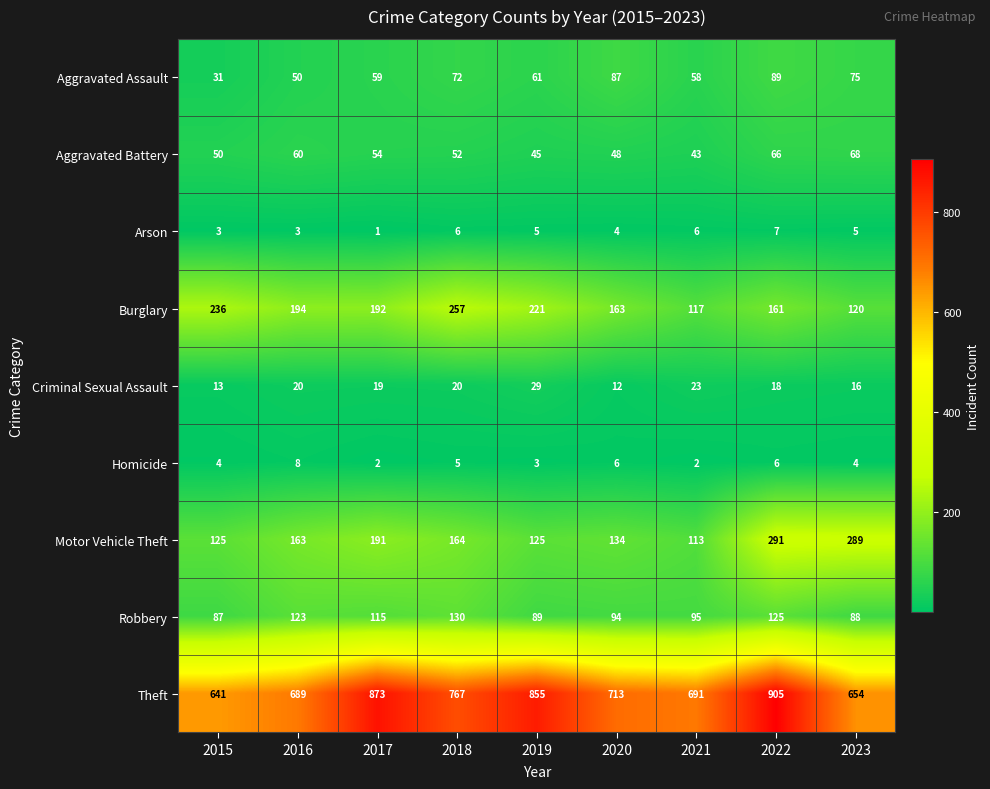

How many values in the Motor Vehicle Theft series are below 163?

4